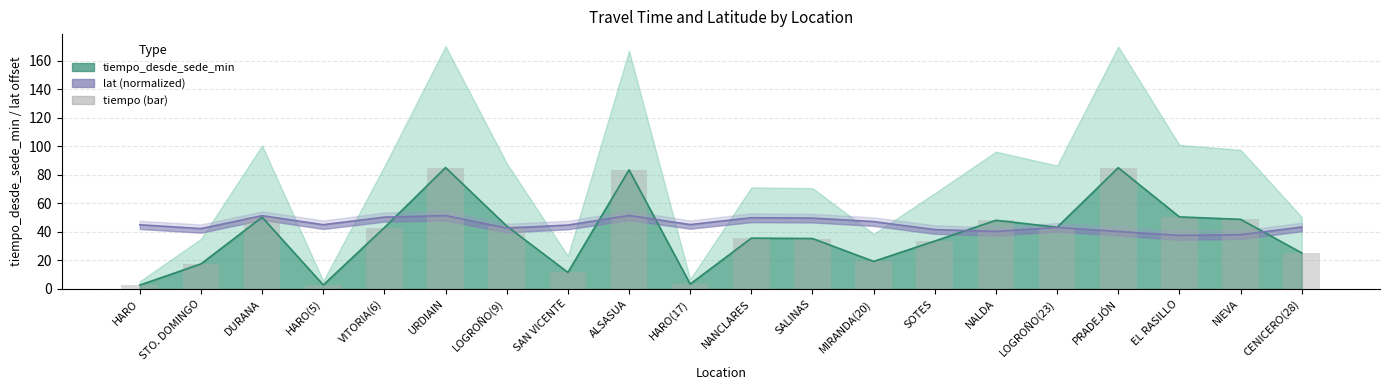

The chart shows a value of 28.2 at MIRANDA(20). True or false?

False